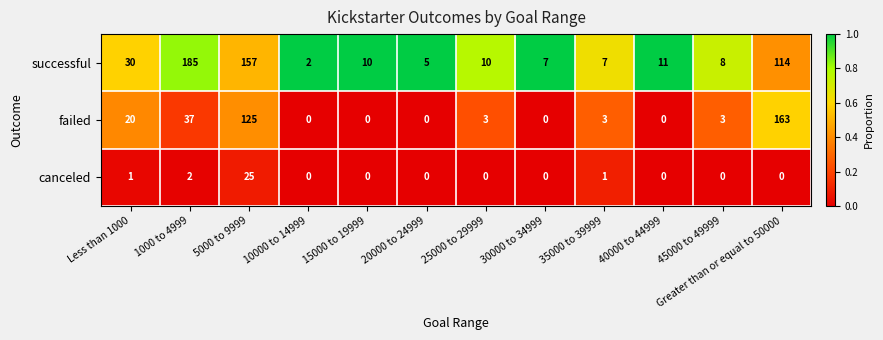

Which category has the highest value across all series?

1000 to 4999